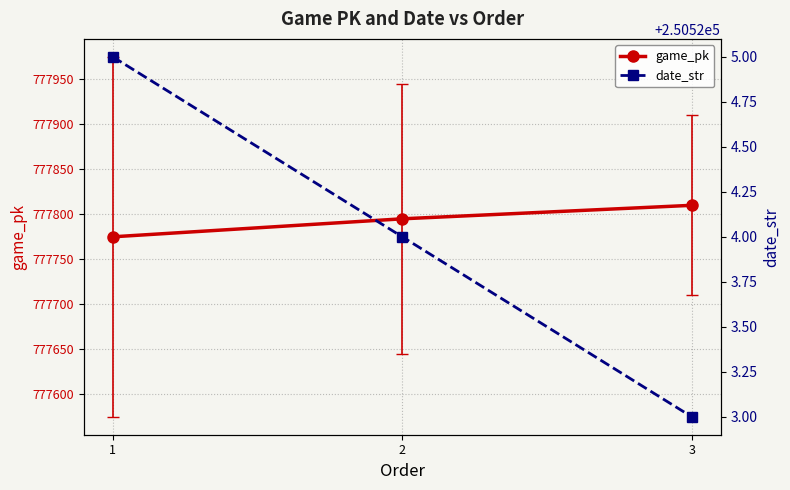

Reading left to right, what are all the values shown in this chart?

game_pk: 777775	777795	777810
date_str: 250525	250524	250523